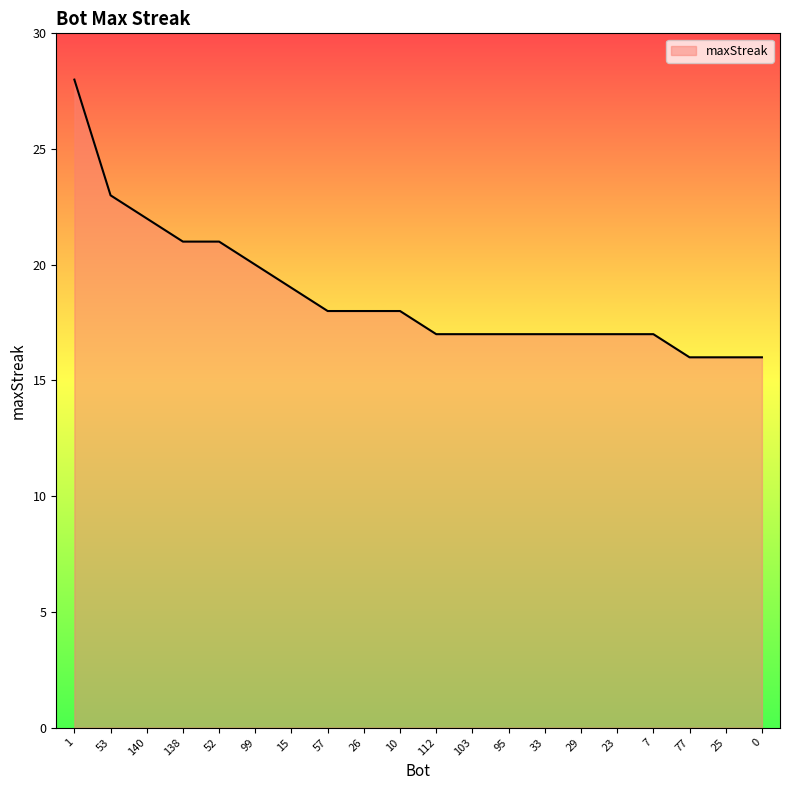

What is the minimum value shown in the chart?

16